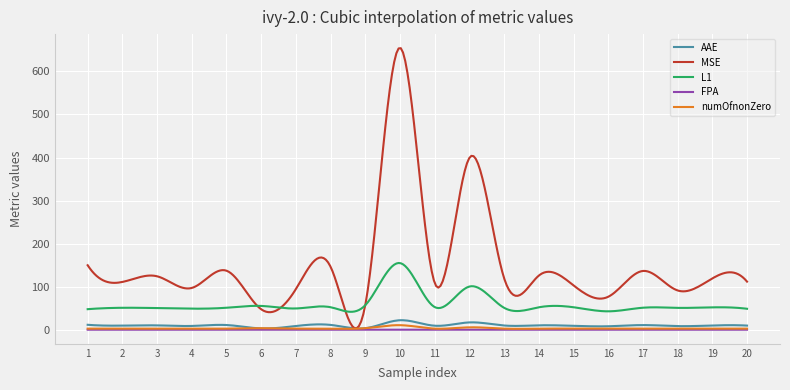

Which series has the largest range (max minus min)?

MSE